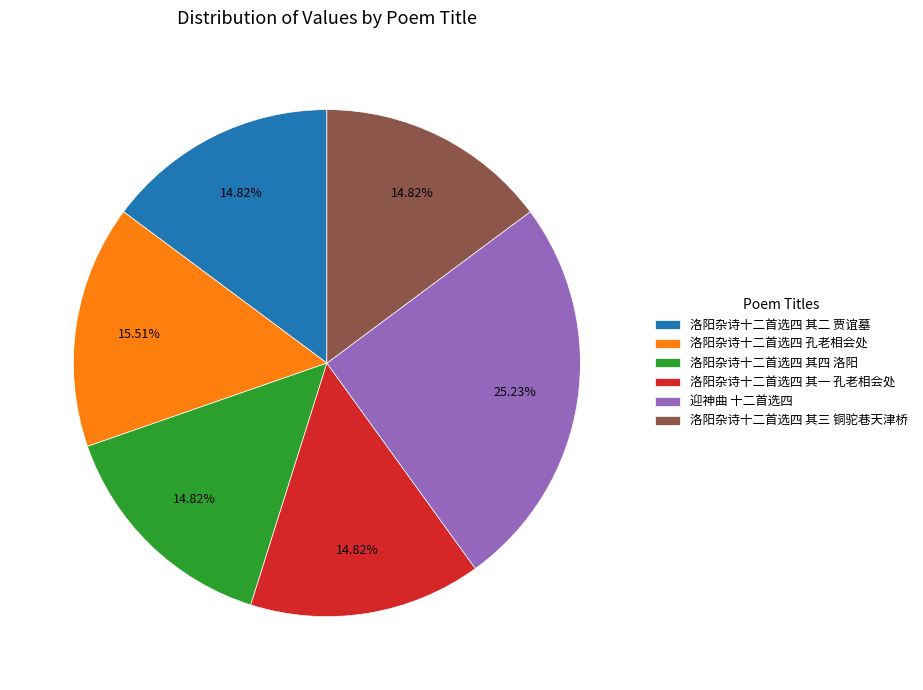

How many segments does this pie chart have?

6